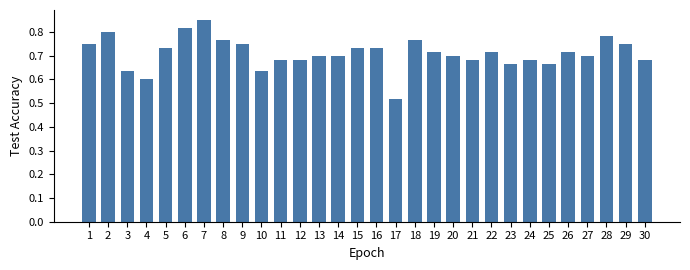

What is the sum of all values?

21.3